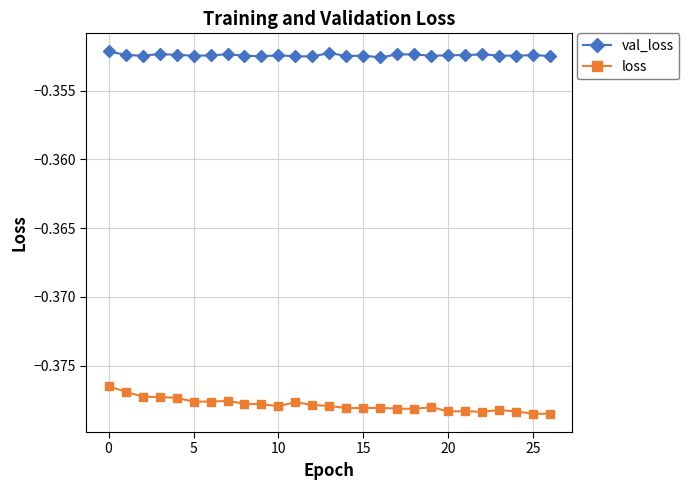

What is the sum of all val_loss values?

-9.5